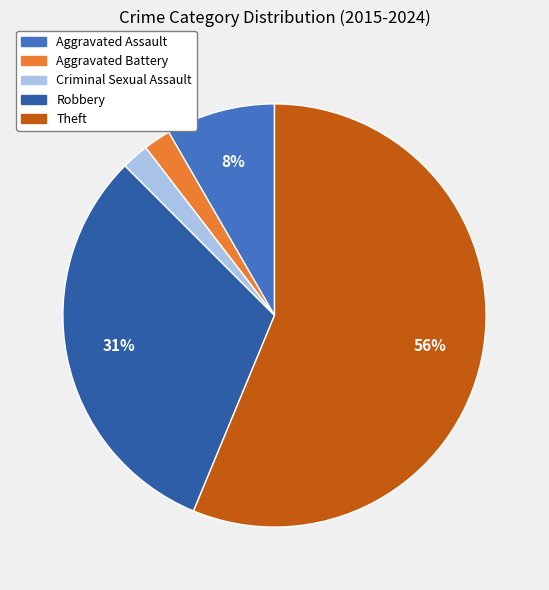

Between Theft and Aggravated Assault, which is larger?

Theft